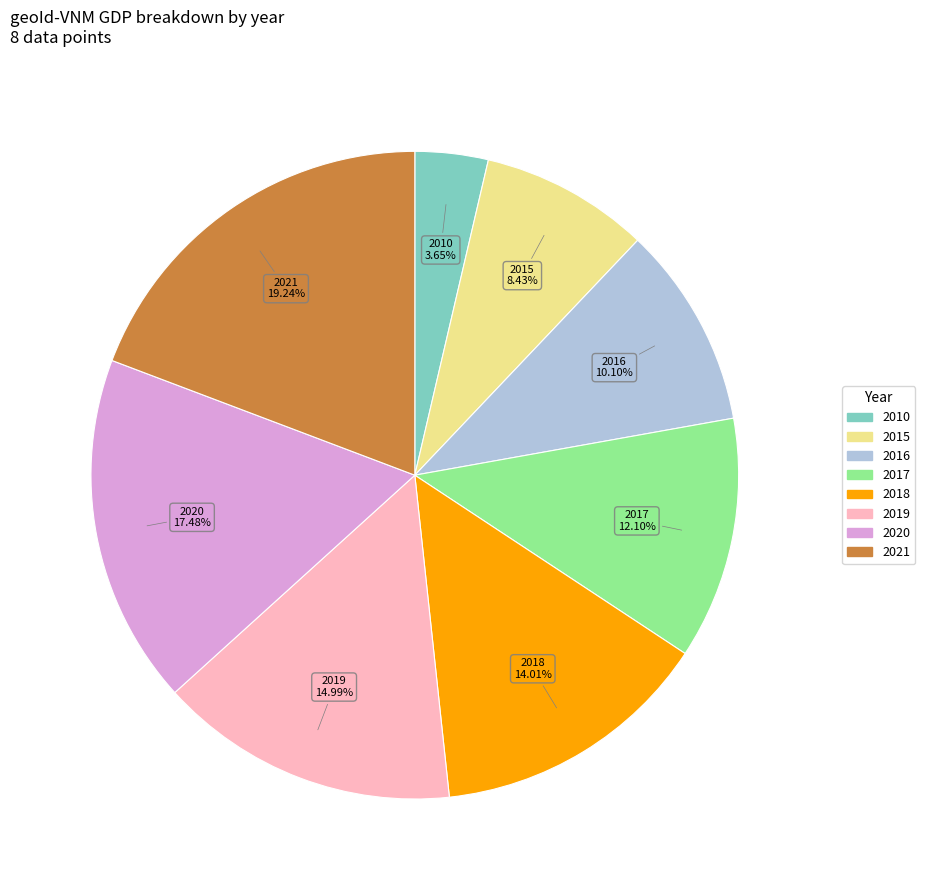

What portion of the pie excludes 2015?

91.6%